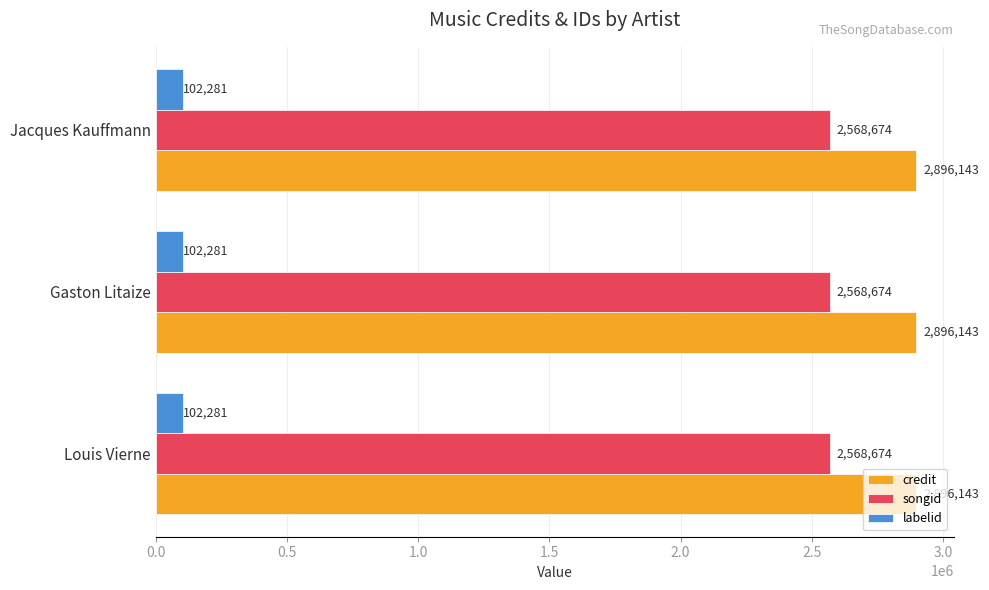

What is the approximate value of credit at Louis Vierne?

2896143